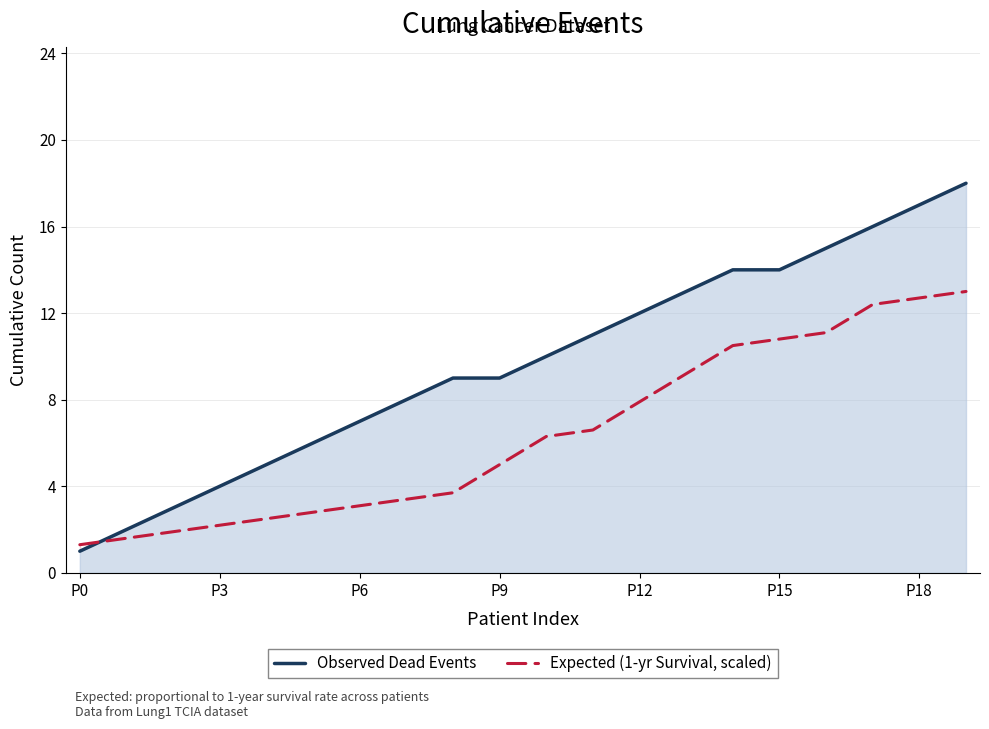

Is it true that Expected (1-yr Survival, scaled) equals 12.4 at 17?

True